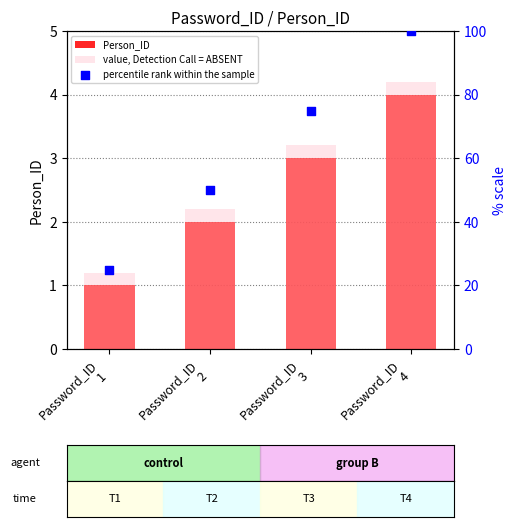

Which series reaches the minimum Y coordinate?

Person_ID